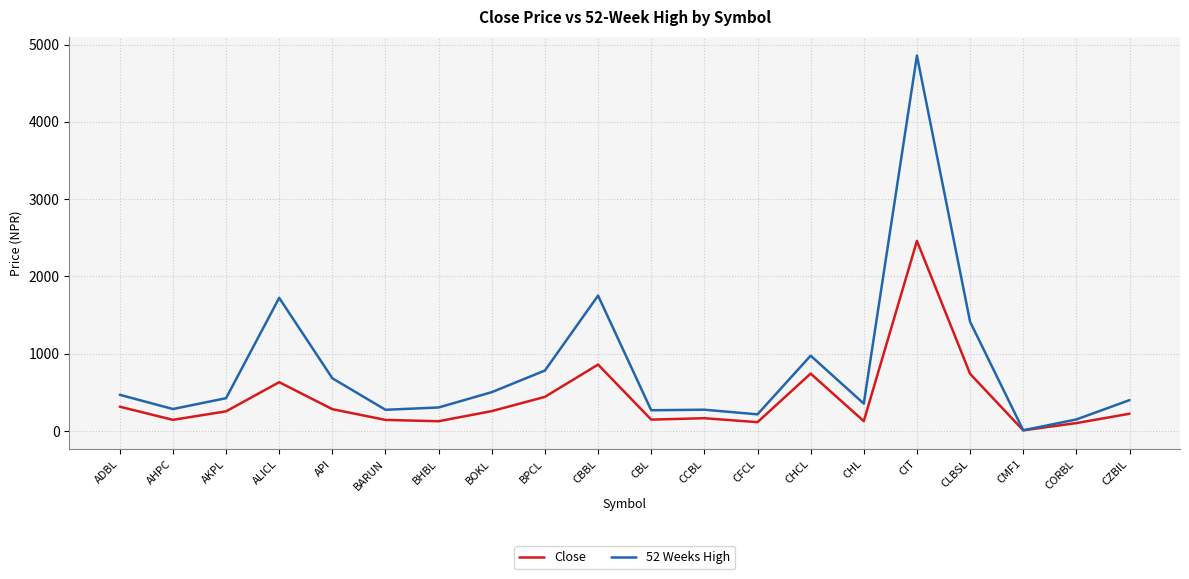

Which series has the widest spread of values?

52 Weeks High